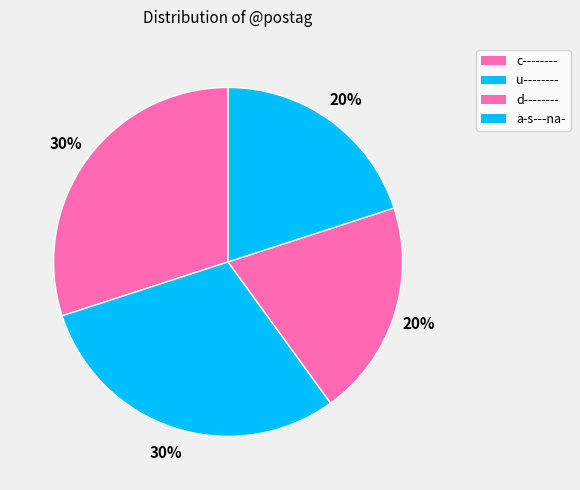

True or false: u-------- accounts for 30% of the total.

True